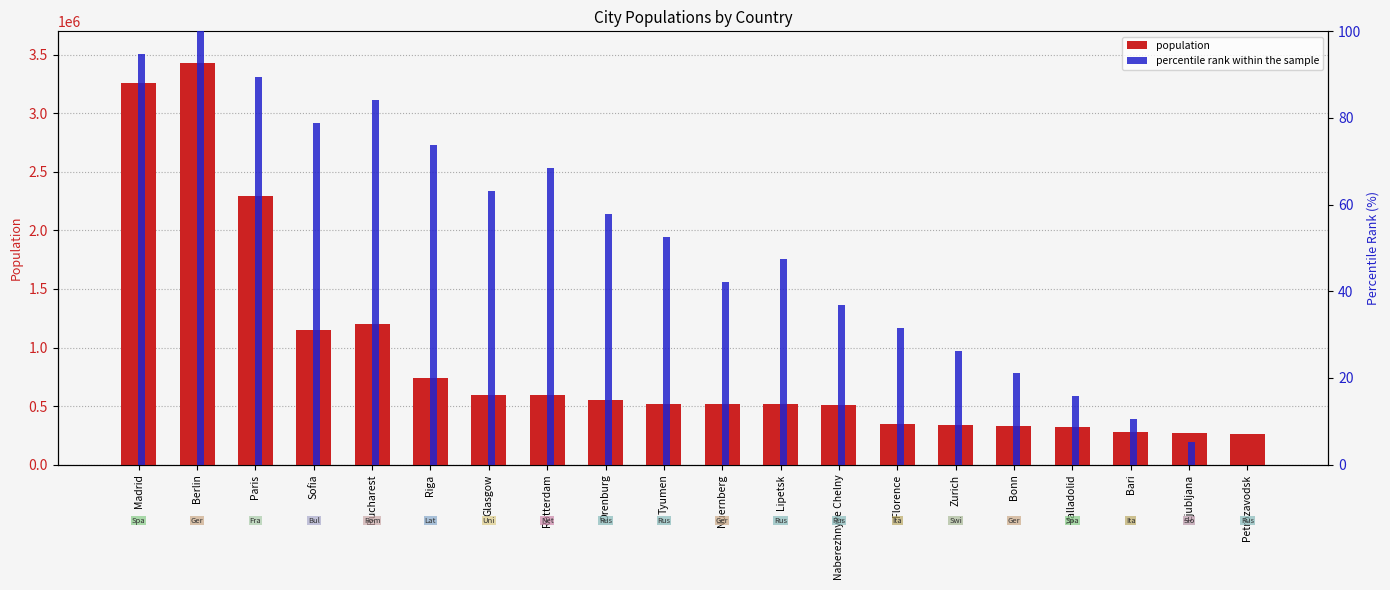

Which series has the widest spread of values?

population